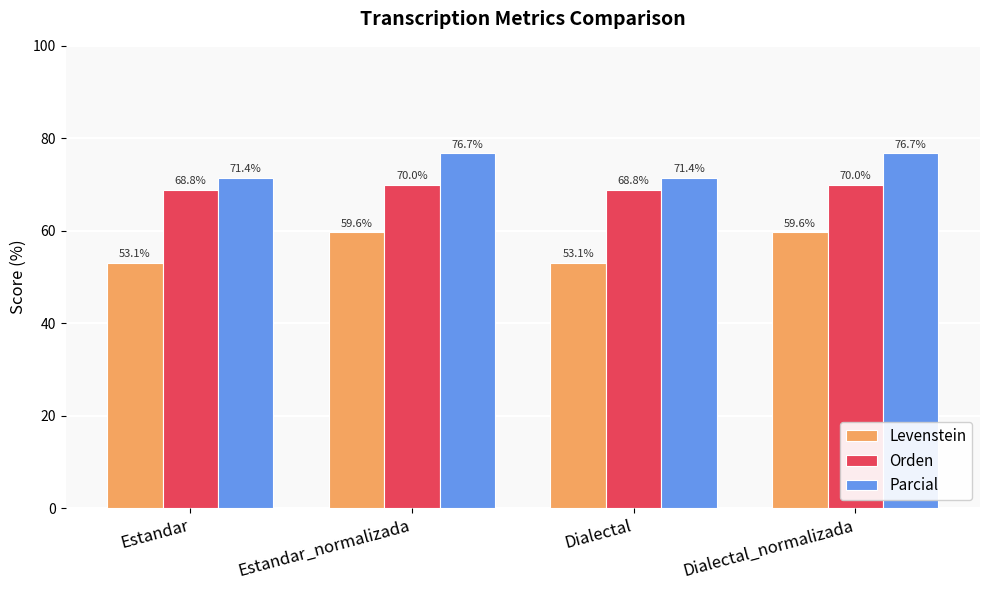

What is the minimum value shown in the chart?

53.1